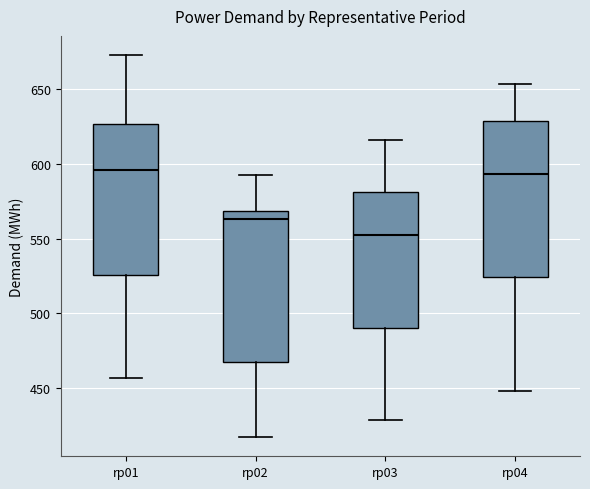

Where is the lower edge of the box for rp01 on the y-axis? The values are not printed on the chart, so give them approximately, as read against the axis.

525